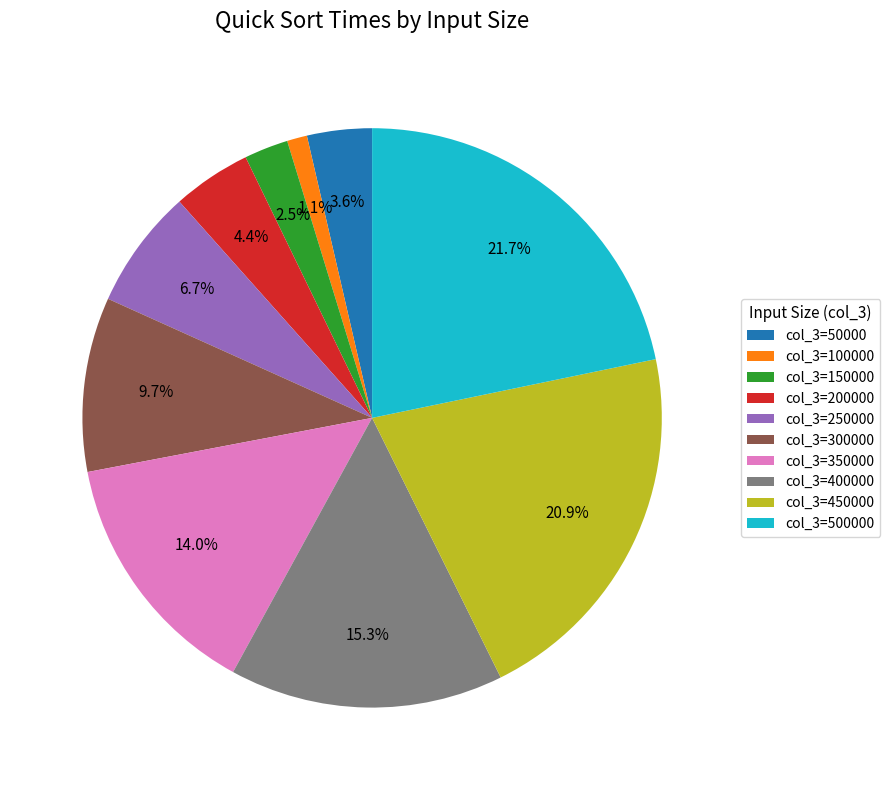

Is the sum of col_3=150000 and col_3=400000 greater than half?

No